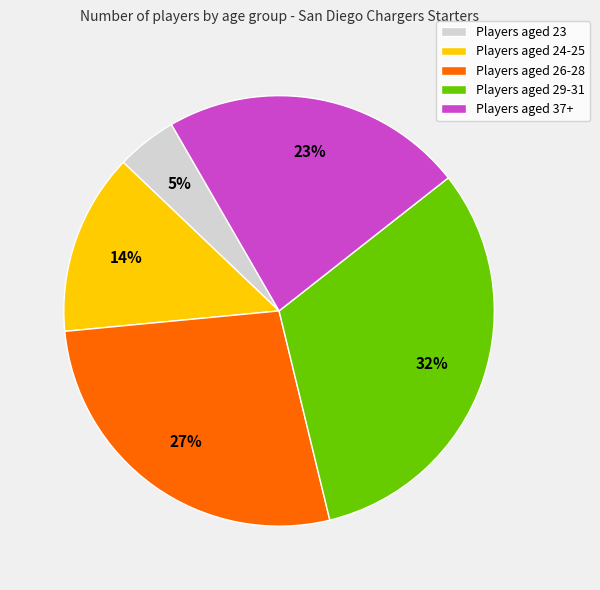

How many segments does this pie chart have?

5